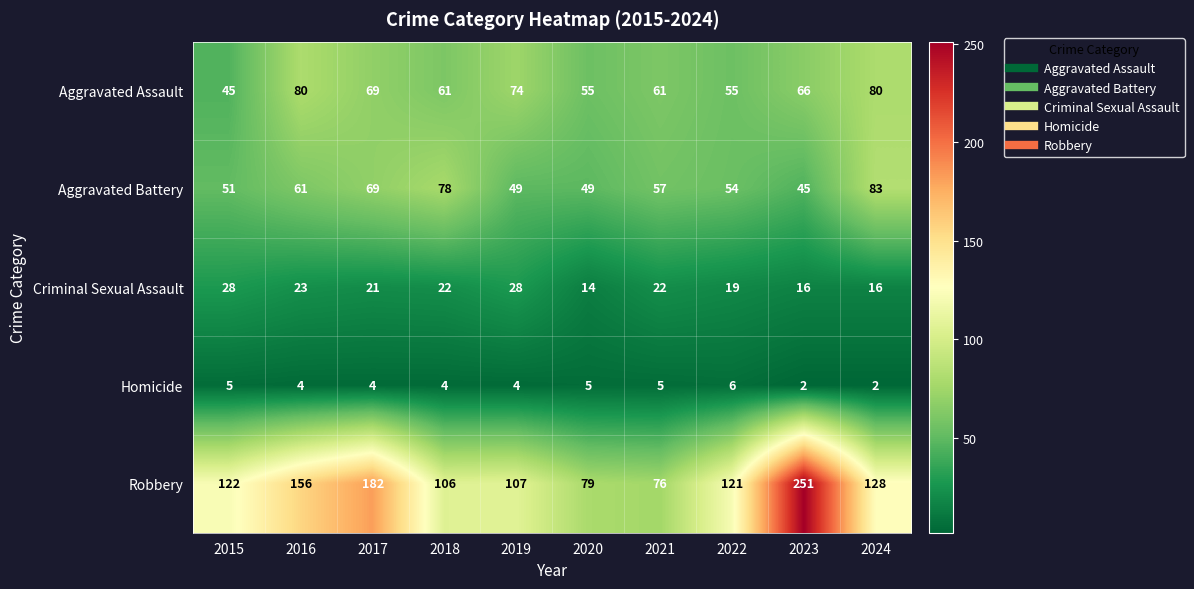

What is the greatest value displayed?

251